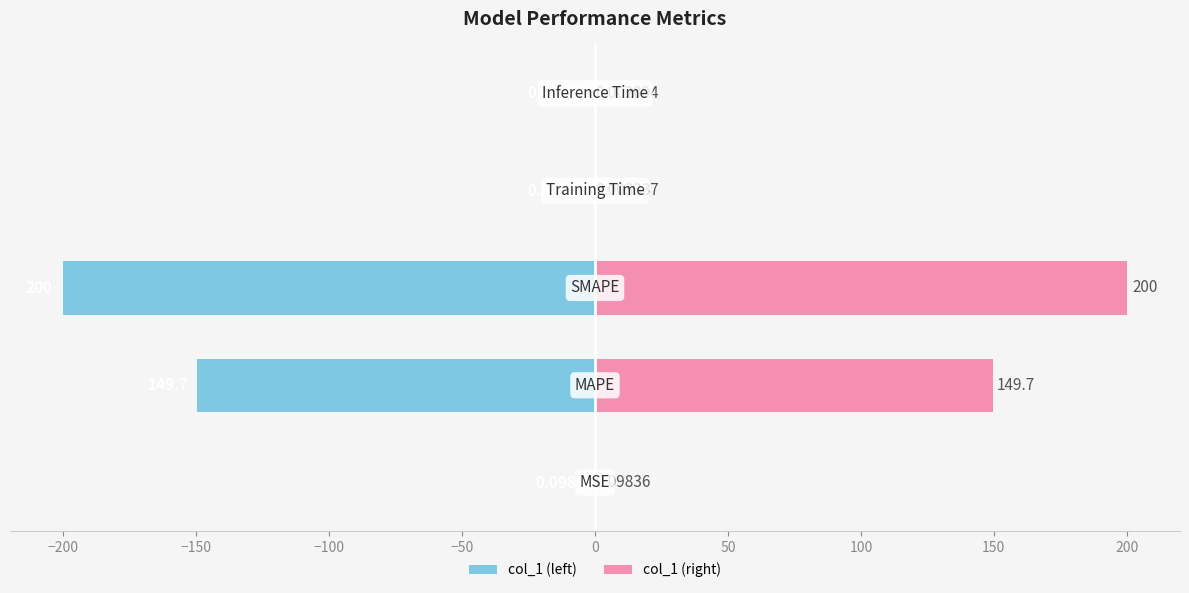

Reading right to left, extract all data points from this chart.

col_1 (left): -0.0	-0.0	-200.0	-149.7	-0.1
col_1 (right): 0.0	0.0	200.0	149.7	0.1